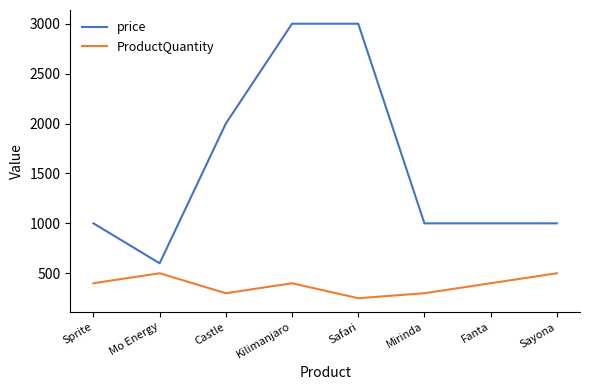

True or false: price and ProductQuantity cross at least once.

False